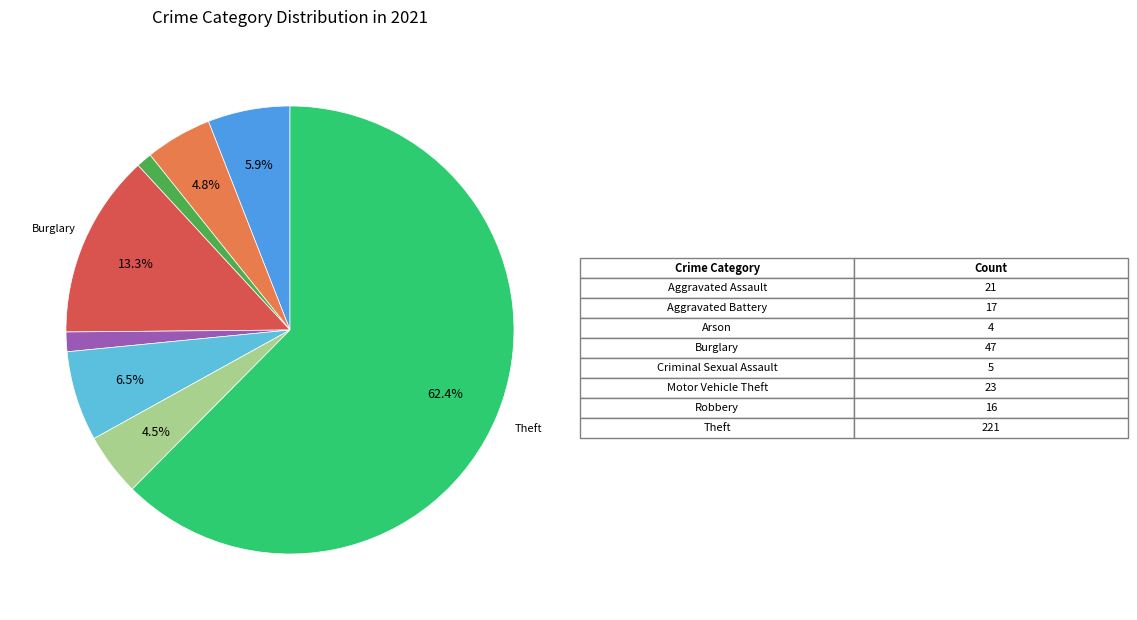

Is there a majority slice in this chart?

Yes